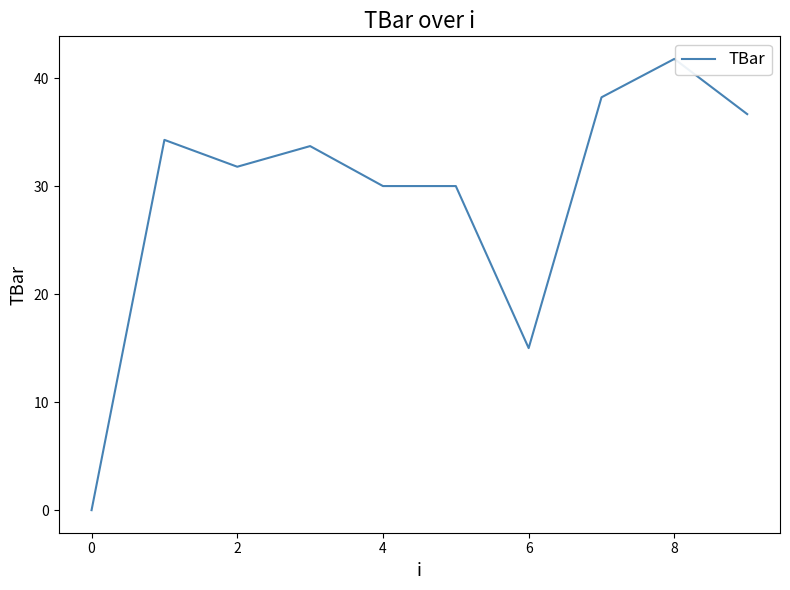

What is the maximum value shown in the chart?

41.8